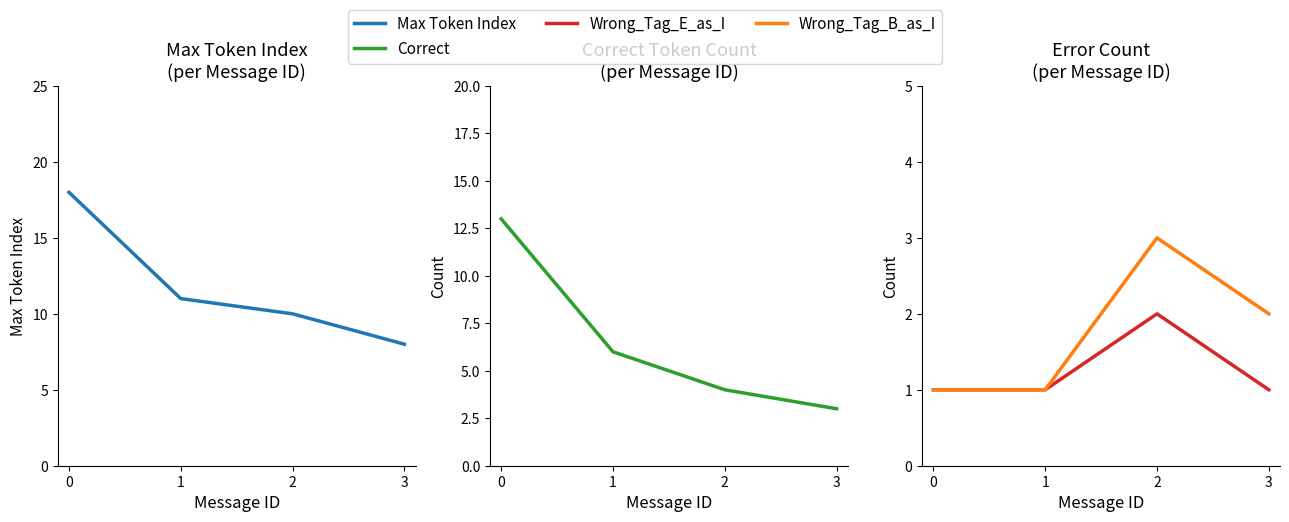

At how many categories does at least one series exceed 7?

4